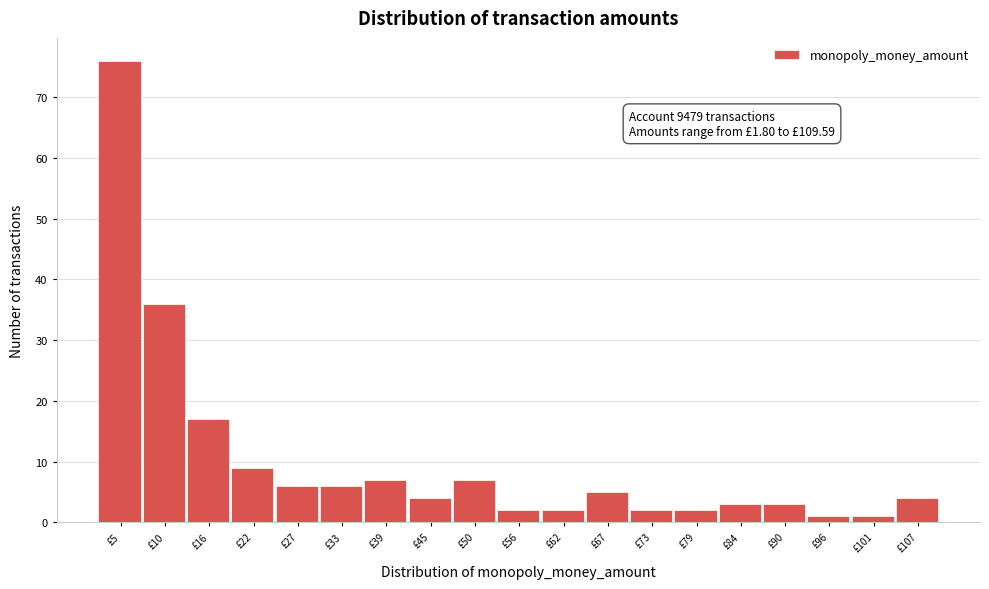

Over which range of the x-axis is the bar tallest?

2 to 7